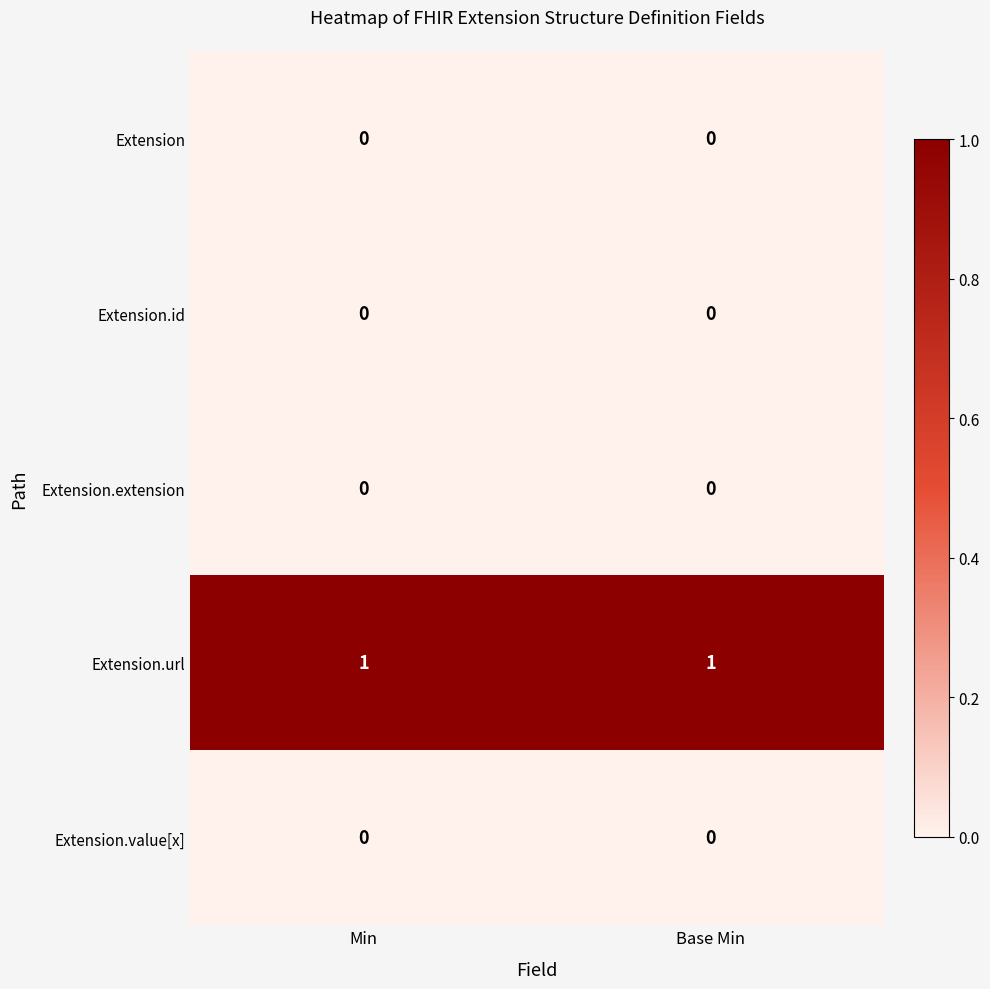

Reading left to right, list all the values displayed in this chart.

Extension: 0	0
Extension.id: 0	0
Extension.extension: 0	0
Extension.url: 1	1
Extension.value[x]: 0	0